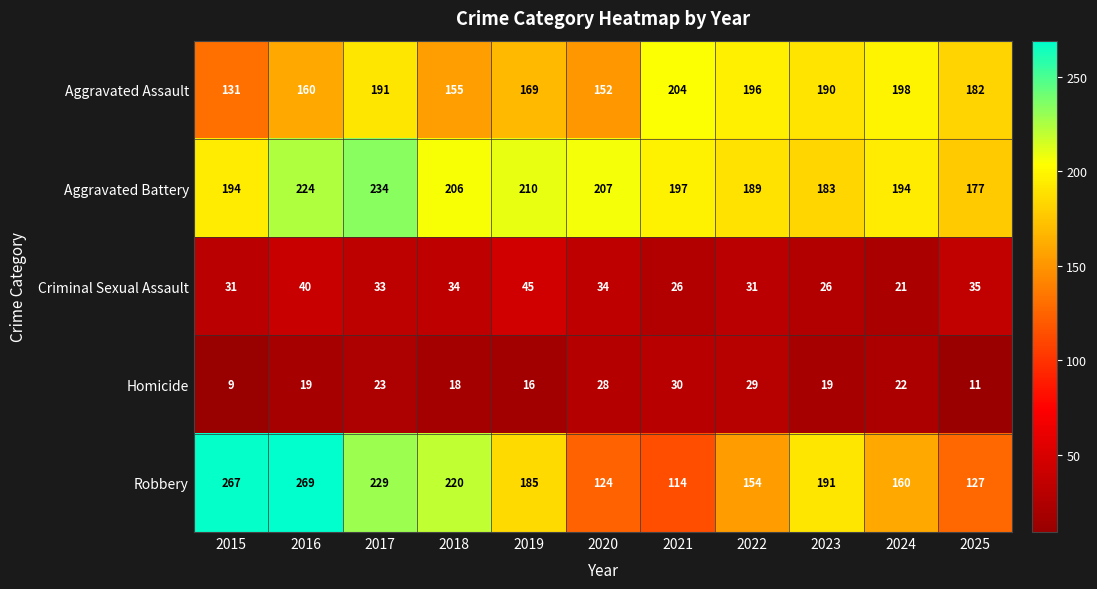

Is it true that Aggravated Battery equals 177 at 2025?

True